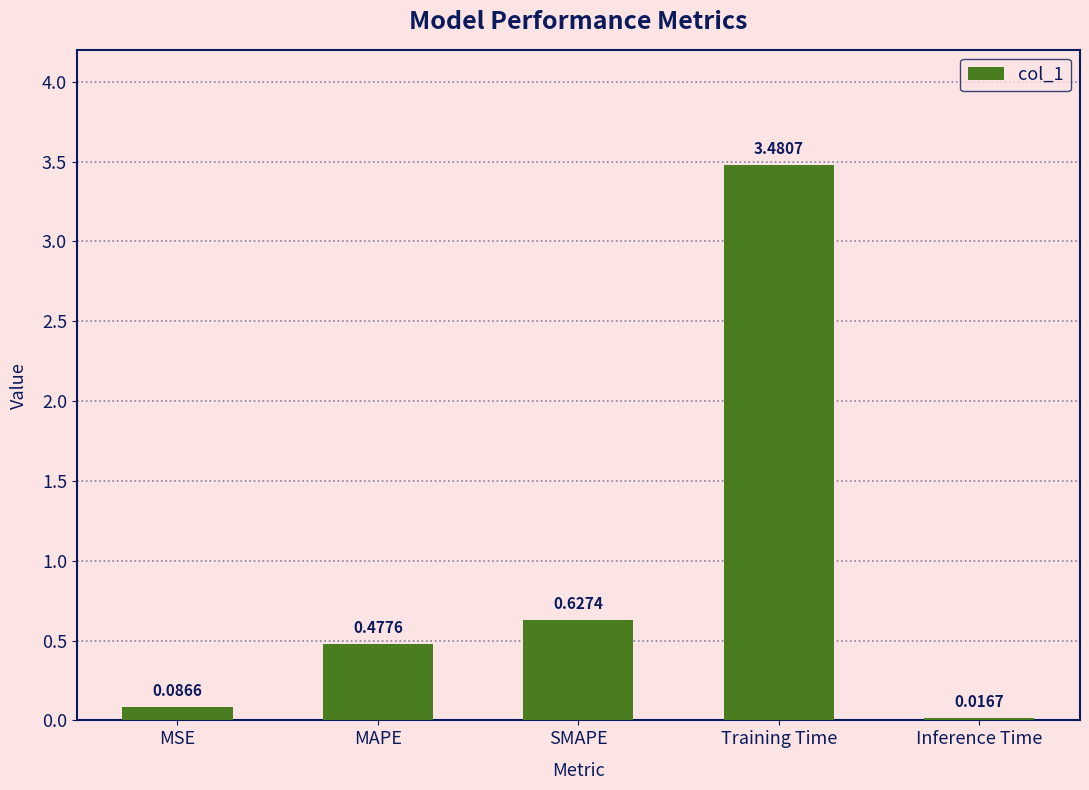

Where is the data nearest to the value 1?

SMAPE